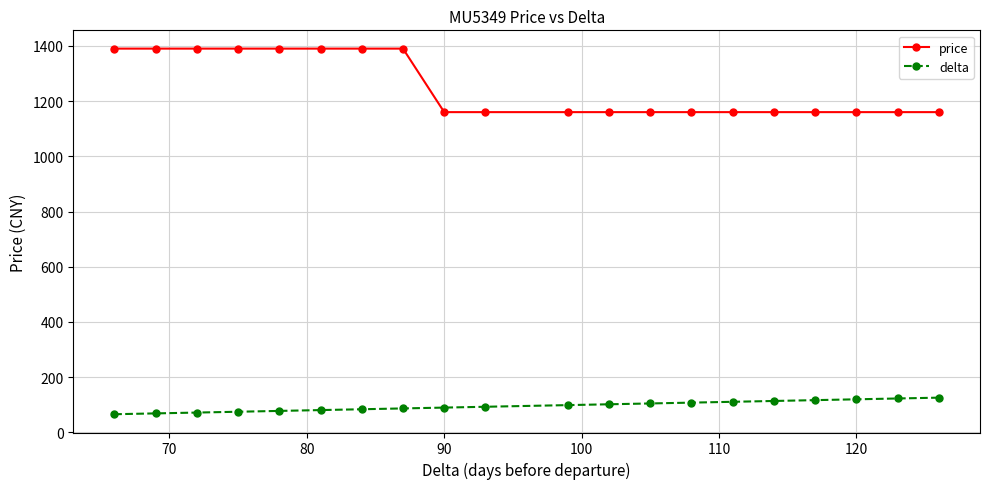

What is the average value of the price series?

1252